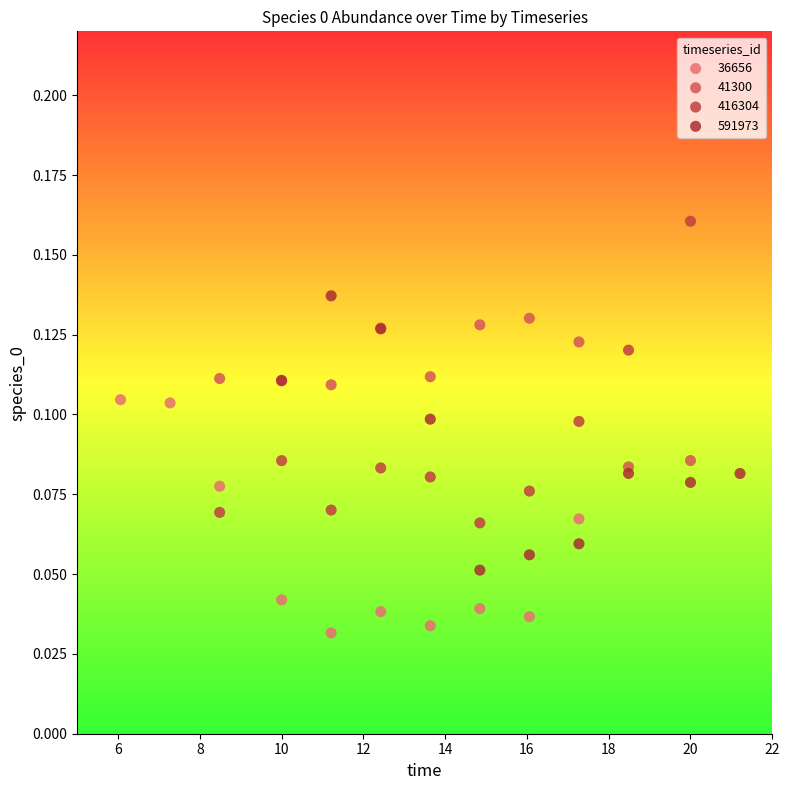

Which series contains the highest Y value?

416304